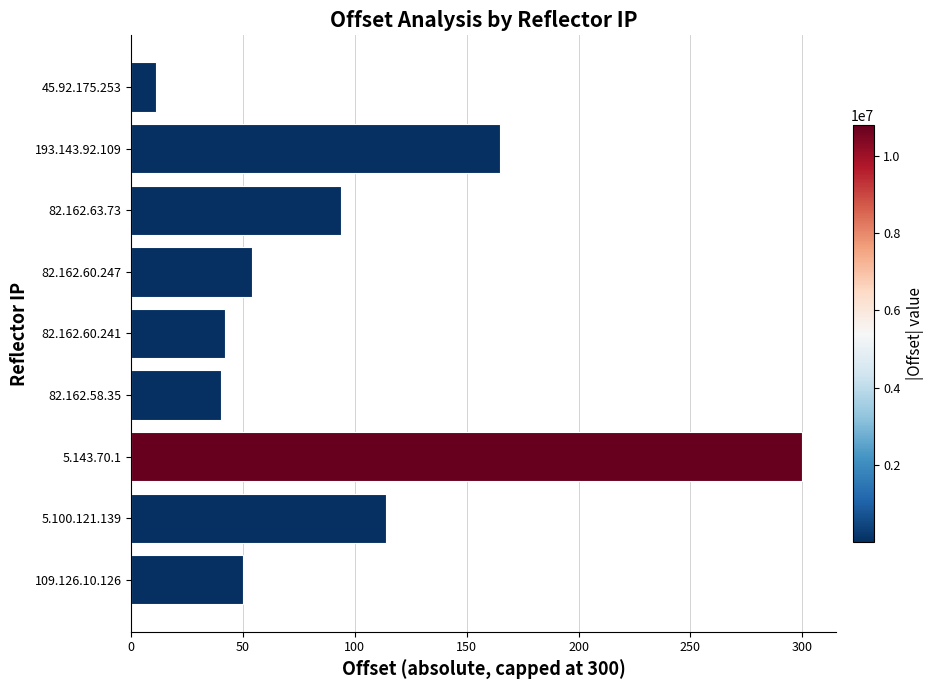

What is the maximum value shown in the chart?

300